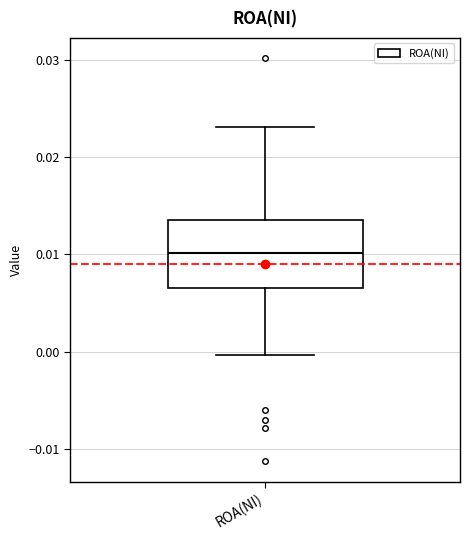

Transcribe this box plot: give where the median line is, the range the box spans, and where the two whiskers end, as read against the y-axis. The values are not printed on the chart, so give them approximately, as read against the axis.

median 0.010, box 0.007 to 0.014, whiskers 0.000 to 0.023